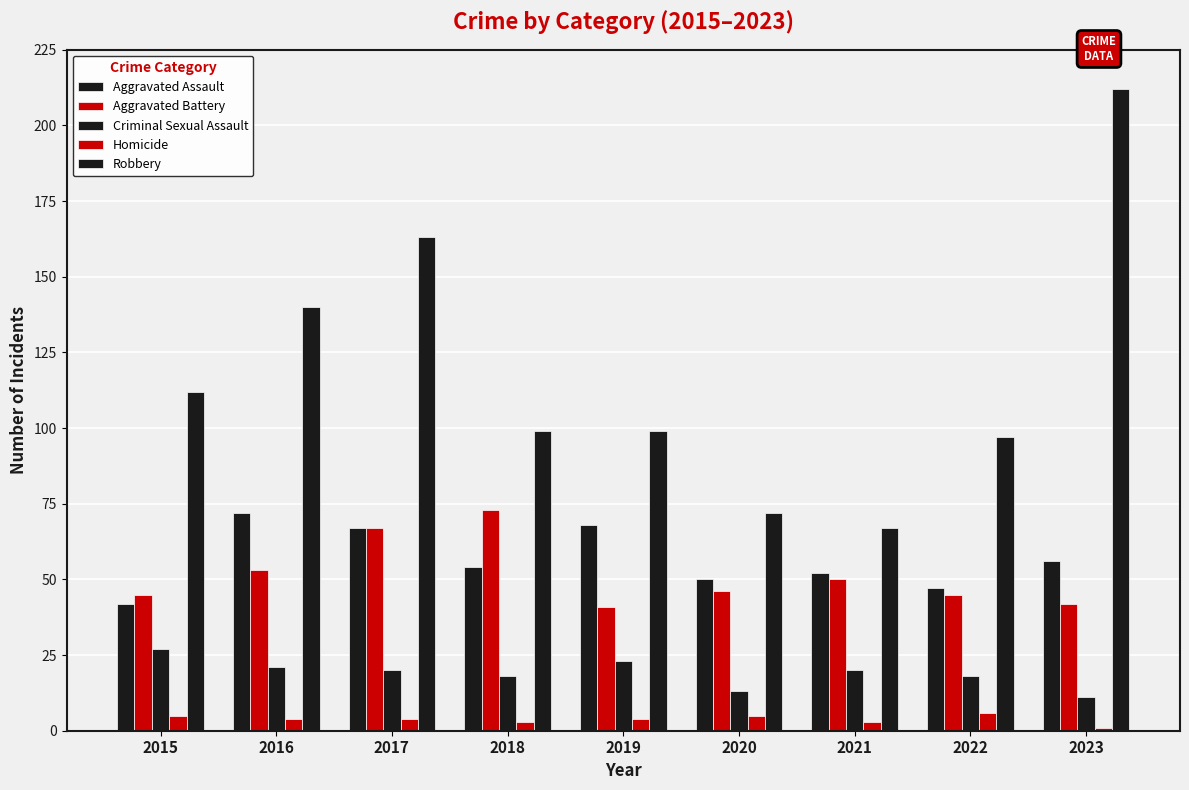

How many bars are there in each group?

5